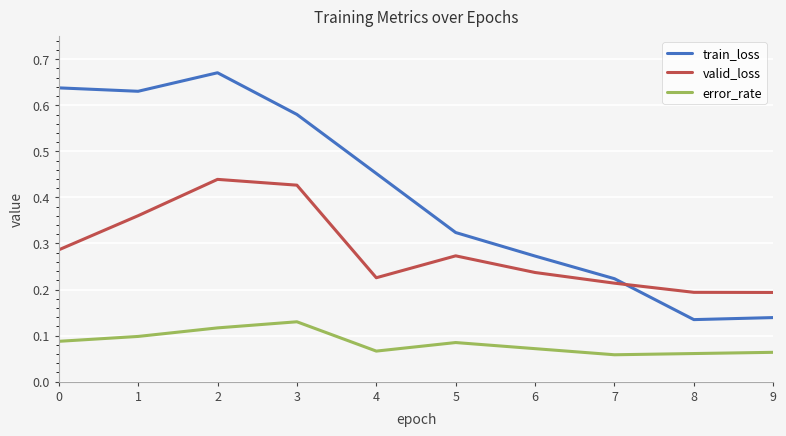

Is it true that train_loss equals 0.2 at 7?

True